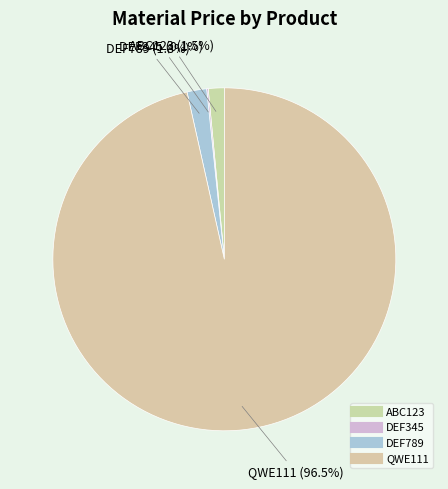

Is it true that DEF789 is 11% of the pie?

False